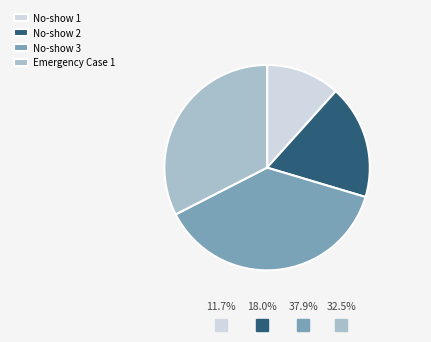

Do No-show 1 and Emergency Case 1 together represent more than half of the pie?

No